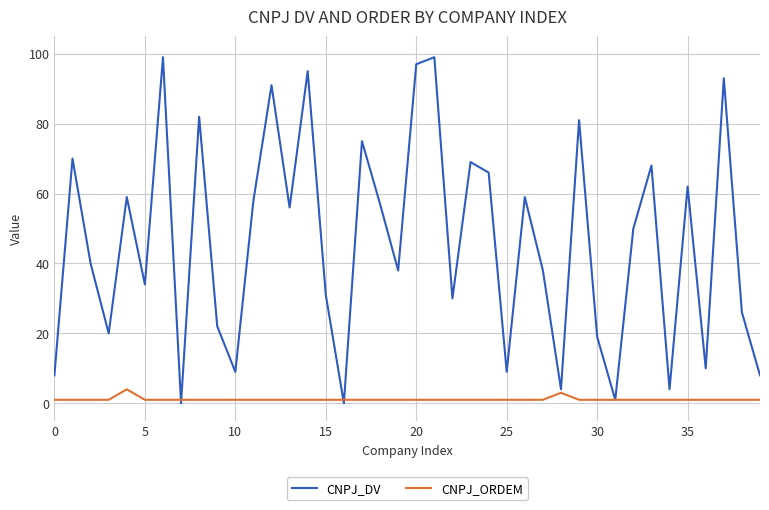

Rank the series by their maximum value, from lowest to highest.

CNPJ_ORDEM, CNPJ_DV